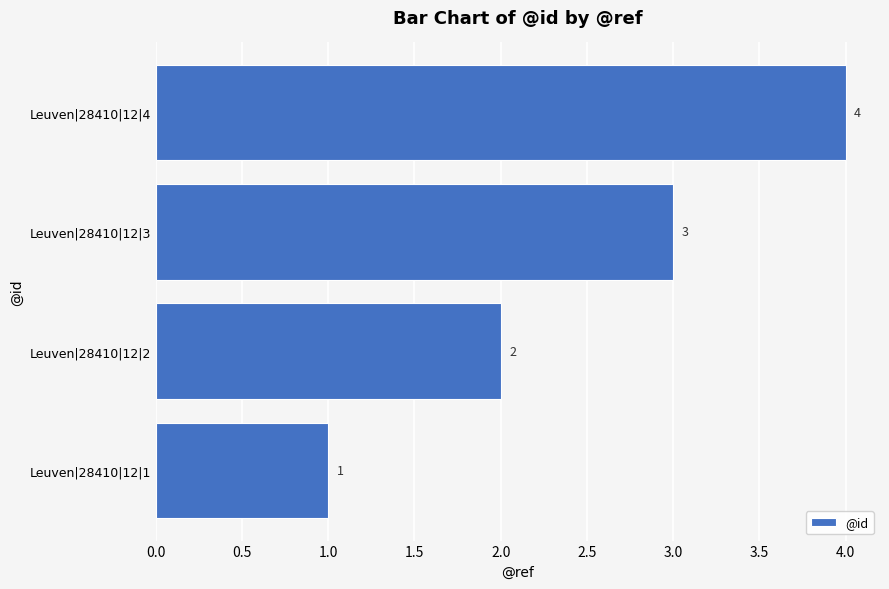

List the labels in order of value, smallest first.

Leuven|28410|12|1, Leuven|28410|12|2, Leuven|28410|12|3, Leuven|28410|12|4